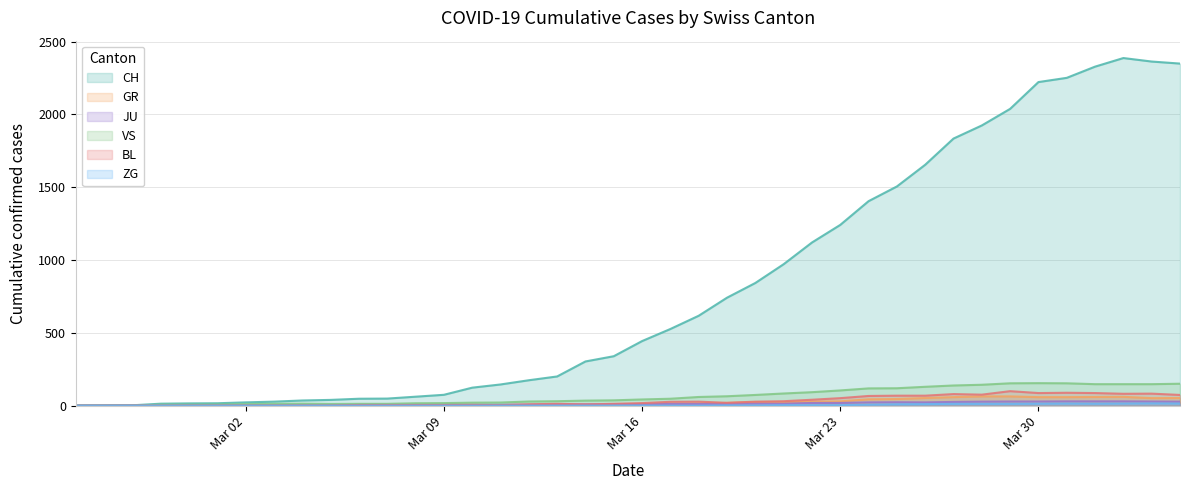

How many interior local peaks does the ZG series have?

2